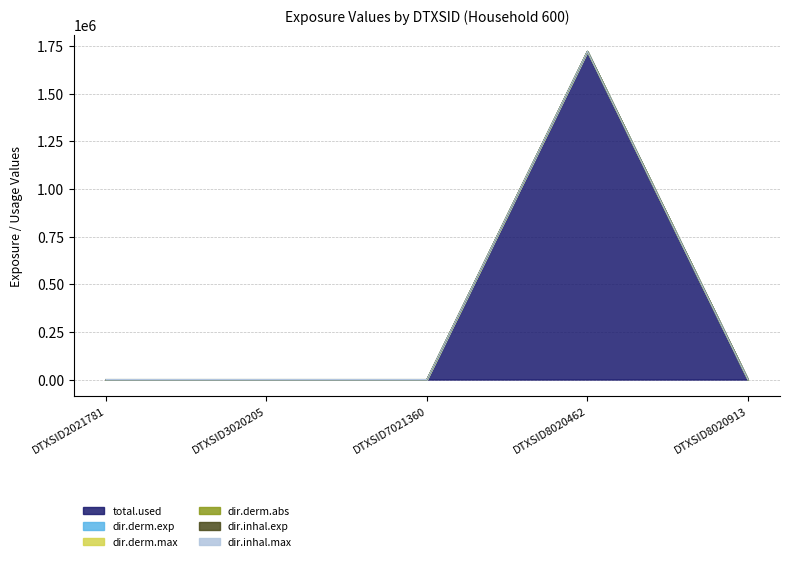

Is it true that dir.derm.exp equals 0.0 at DTXSID2021781?

True